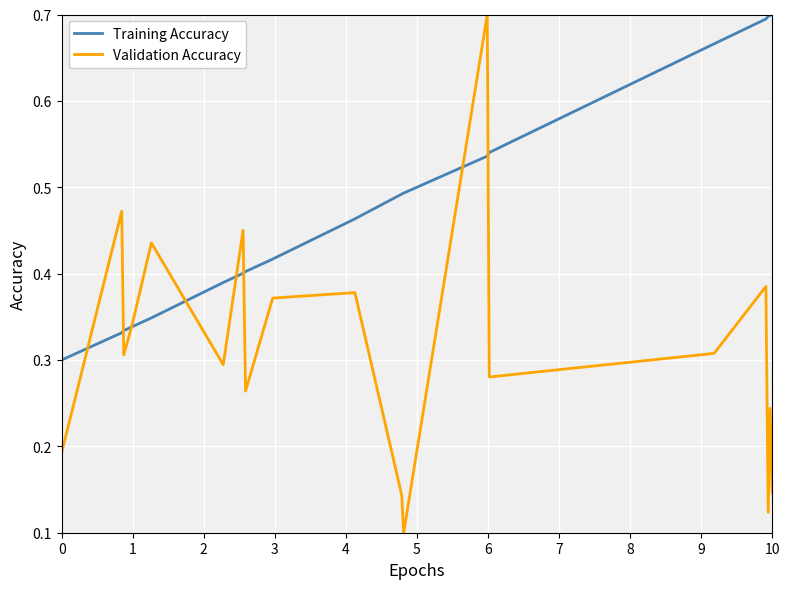

List the series in order of their overall mean, highest first.

Training Accuracy, Validation Accuracy